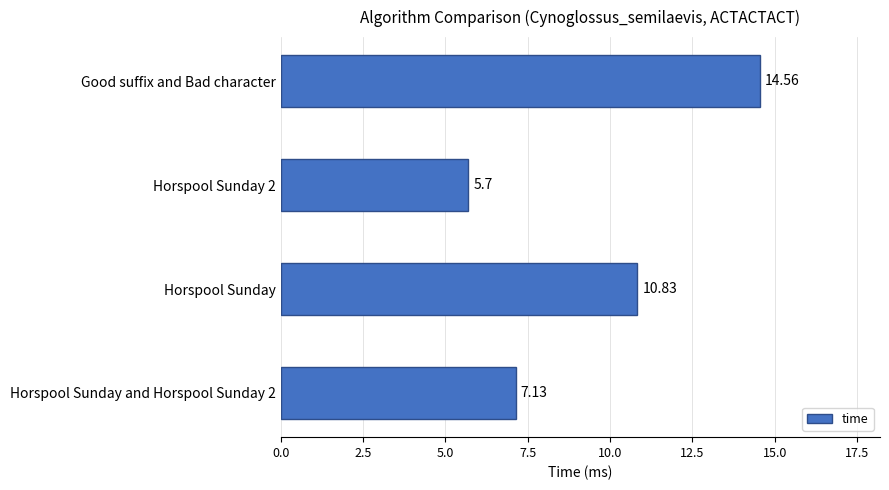

Where is the data nearest to the value 10?

Horspool Sunday